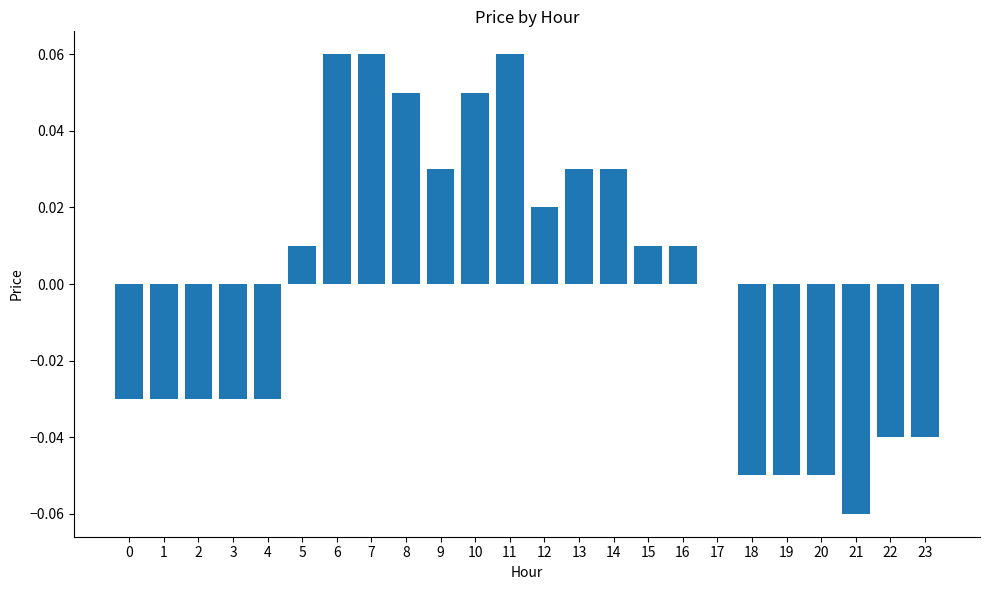

Where does the data first go above 0?

5